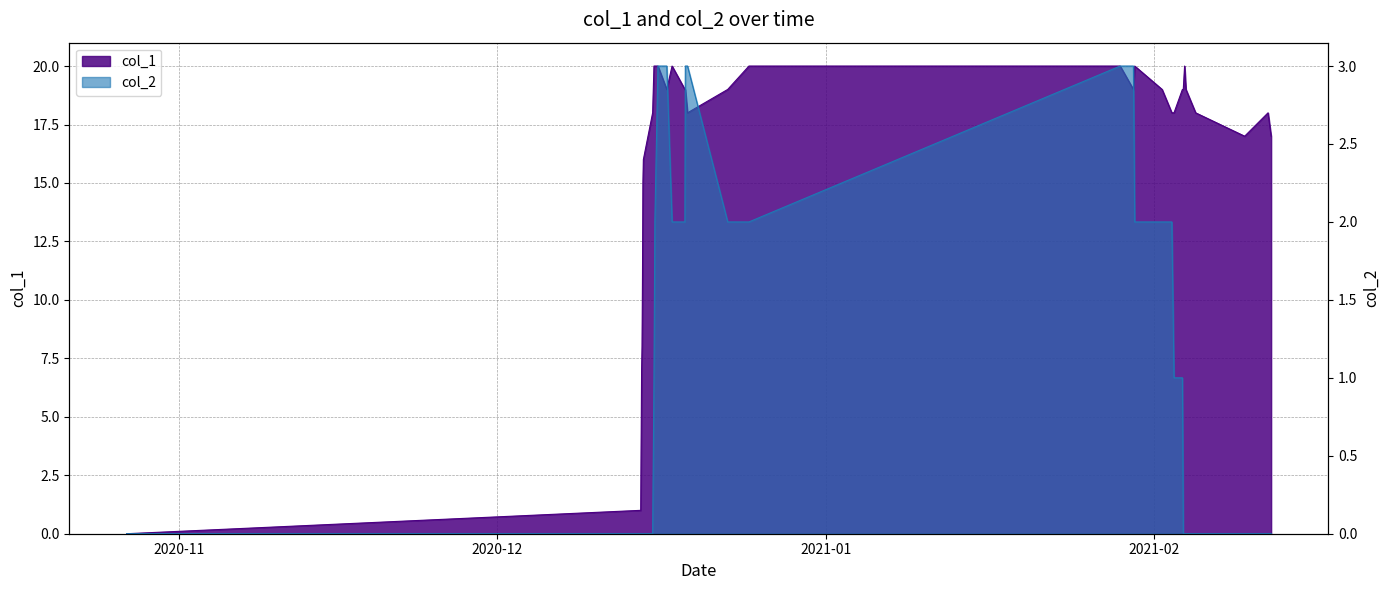

List the series in order of their overall mean, lowest first.

col_2, col_1